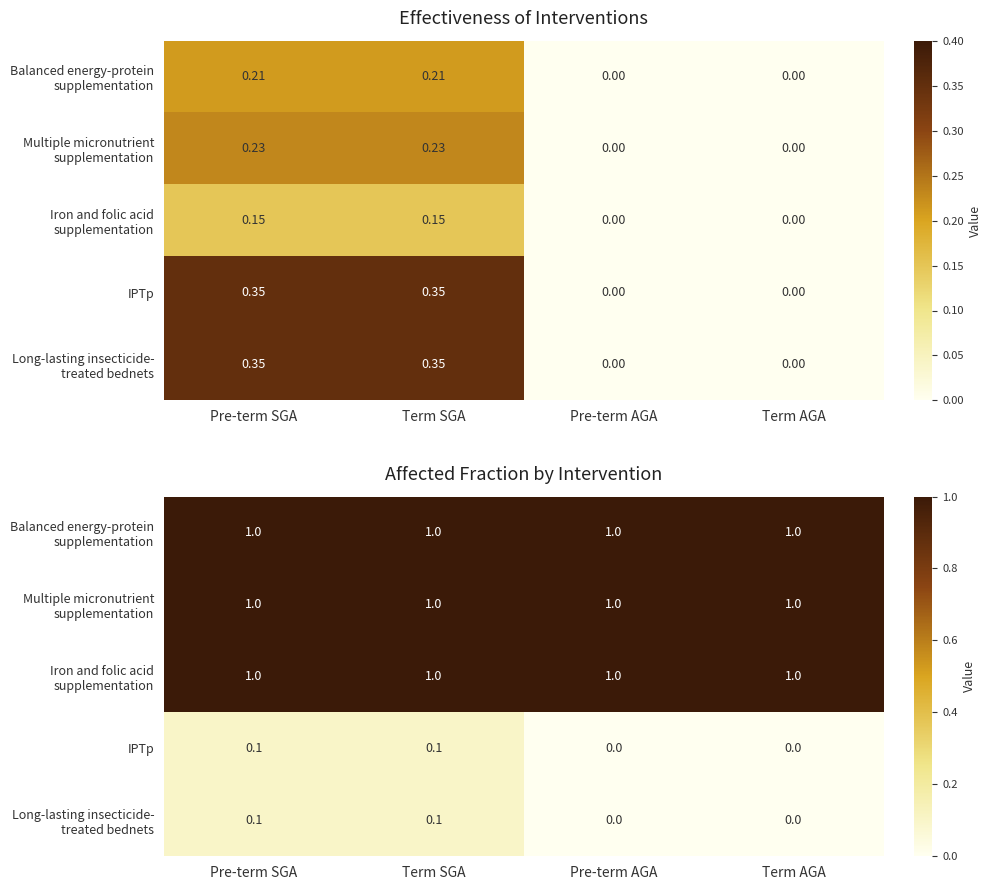

The value of Multiple micronutrient supplementation at Pre-term SGA is 1.0. True or false?

True